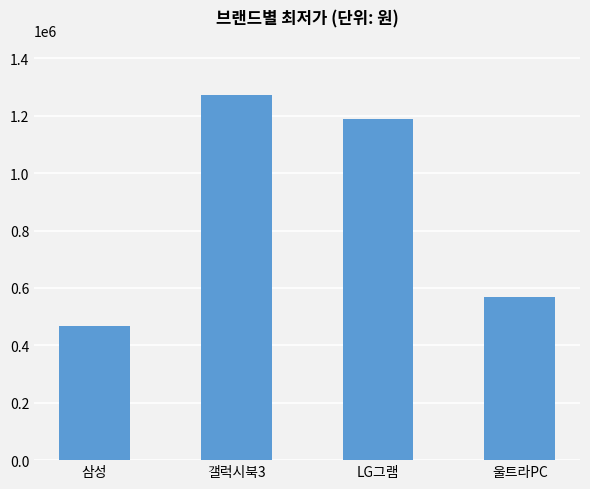

The chart shows a value of 469000 at 삼성. True or false?

True